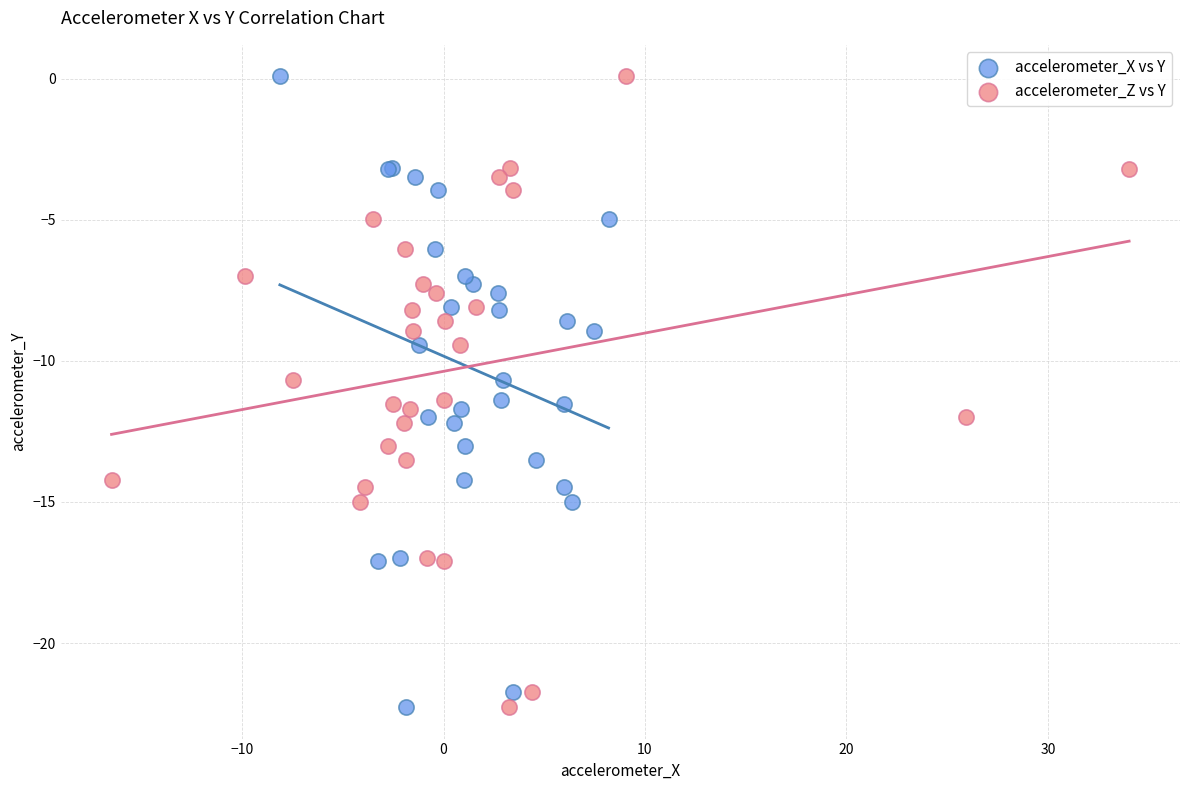

What are all the series names shown in the legend?

accelerometer_X vs Y, accelerometer_Z vs Y